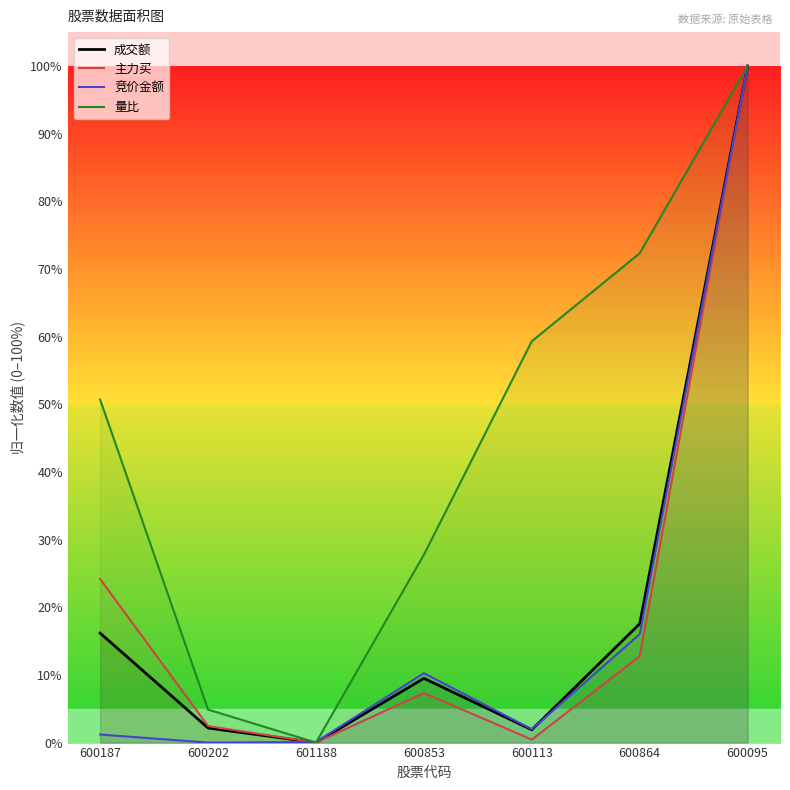

The 量比 series shows 27.8 at 600853. True or false?

True